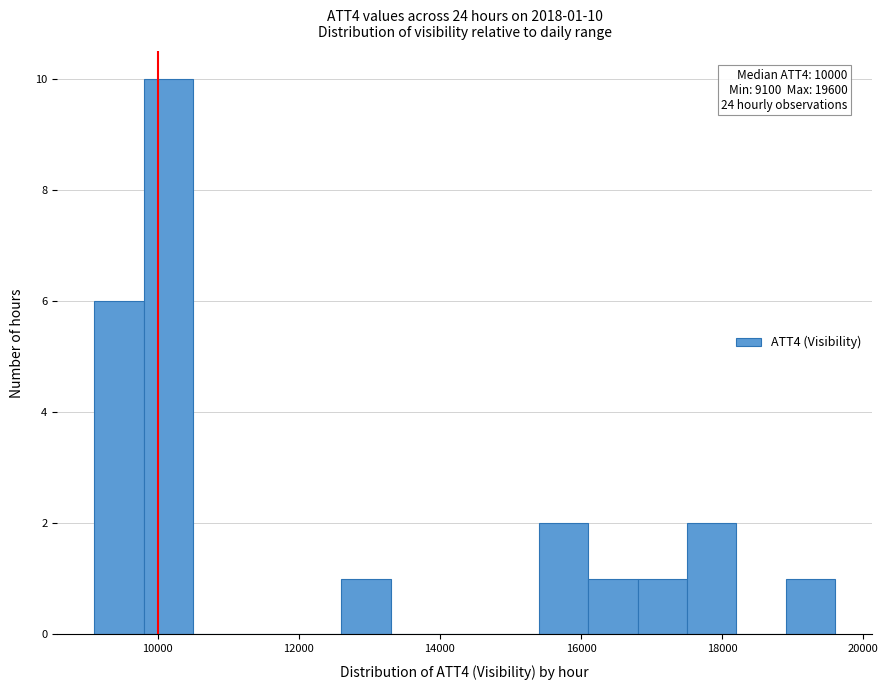

Around what value on the x-axis is the tallest bar? Give the approximate position of its centre, as read against the axis.

10200